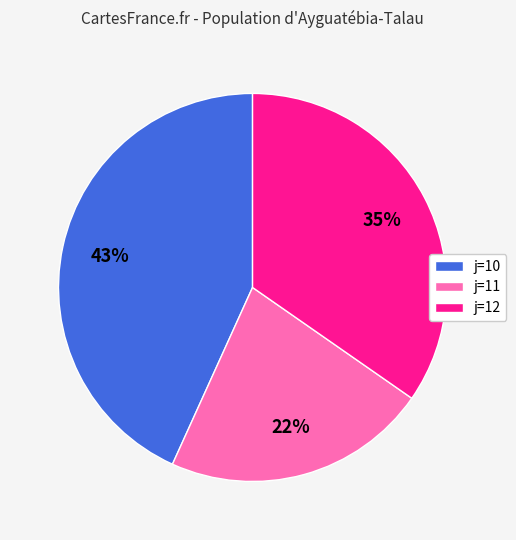

The j=10 slice represents 32% of the pie. True or false?

False